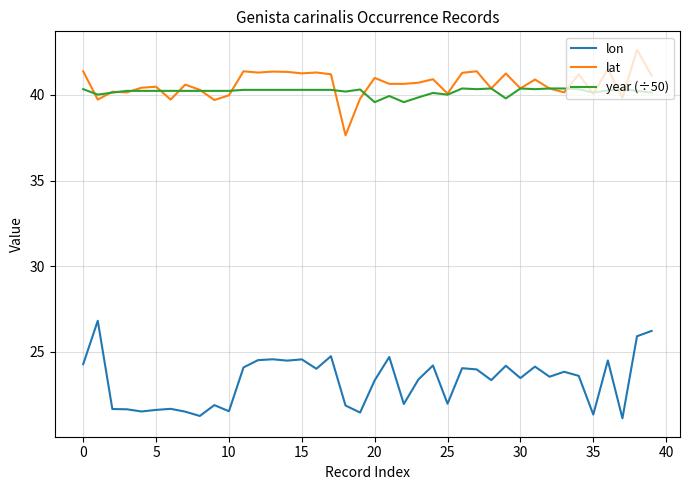

True or false: year (÷50) and lon cross at least once.

False